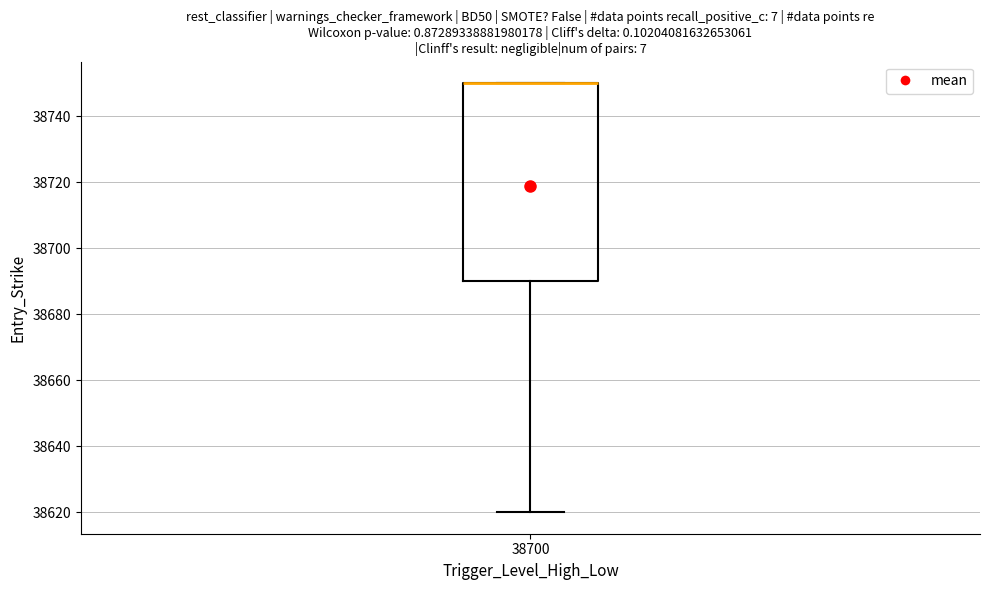

Where is the lower edge of the box at x = 38700 on the y-axis? The values are not printed on the chart, so give them approximately, as read against the axis.

38690